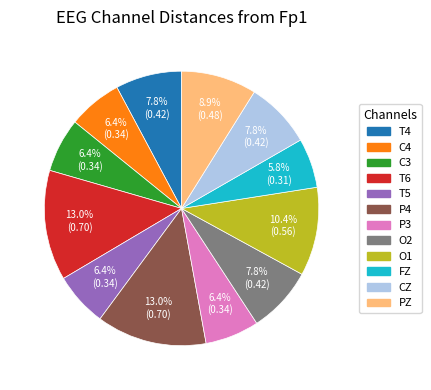

How many slices are in this pie chart?

12